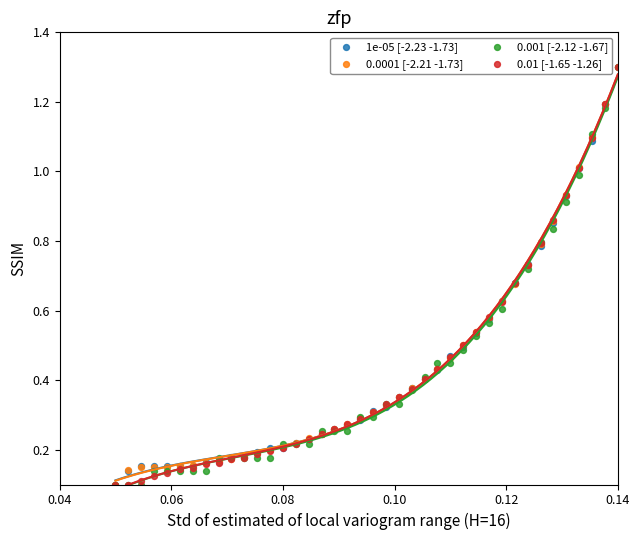

What are all the series names shown in the legend?

1e-05 [-2.23 -1.73], 0.0001 [-2.21 -1.73], 0.001 [-2.12 -1.67], 0.01 [-1.65 -1.26]